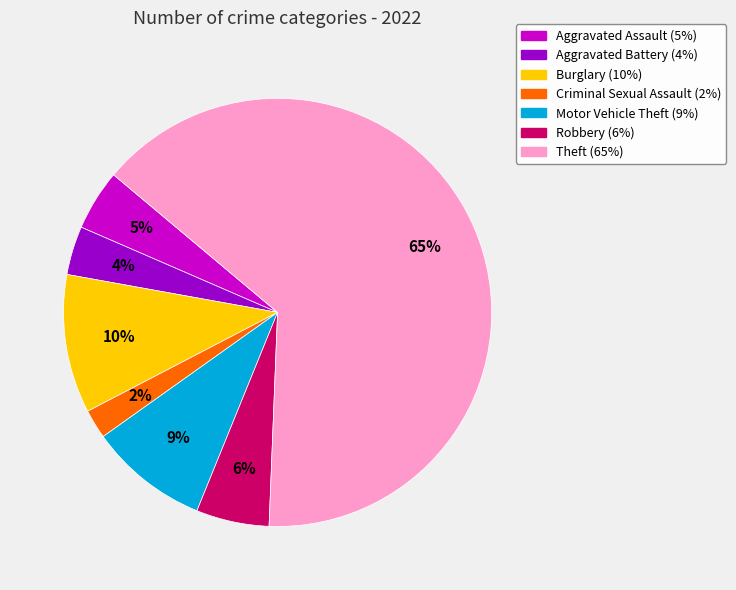

To the nearest percent, what is the difference between the largest and smallest slice percentages?

62%